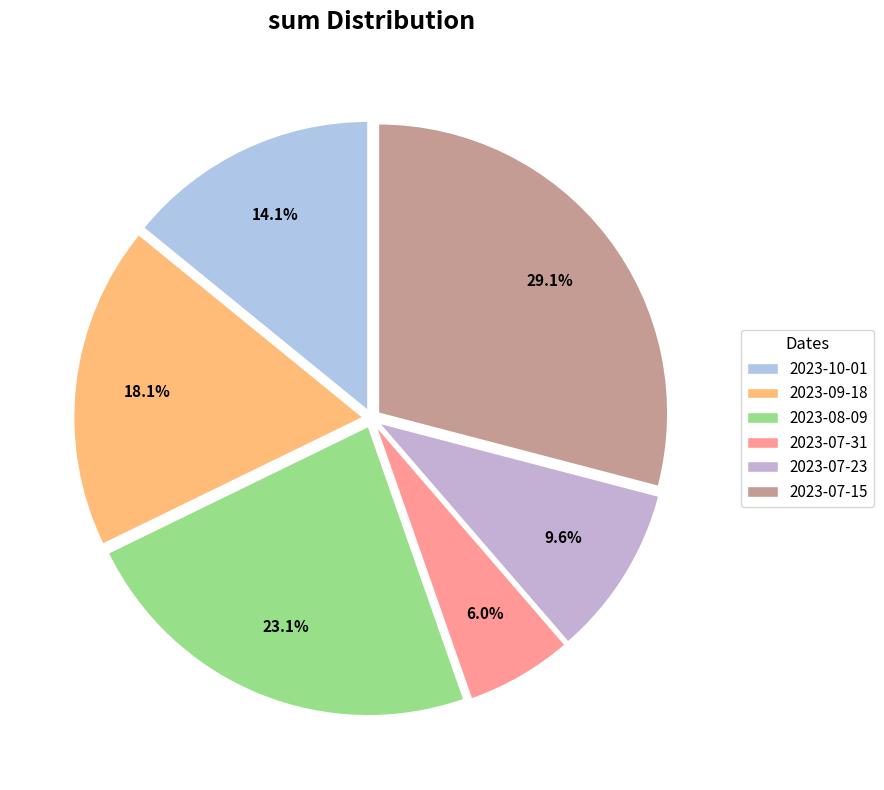

Is the sum of 2023-09-18 and 2023-07-15 greater than half?

No